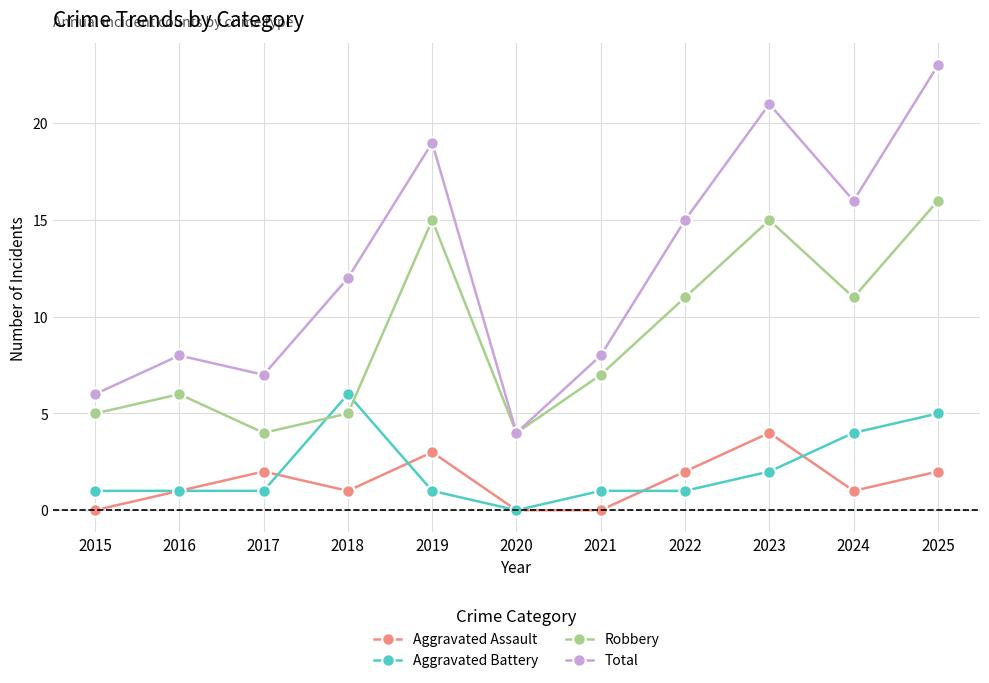

What is the value of the Aggravated Battery point at the 7th from the left?

1